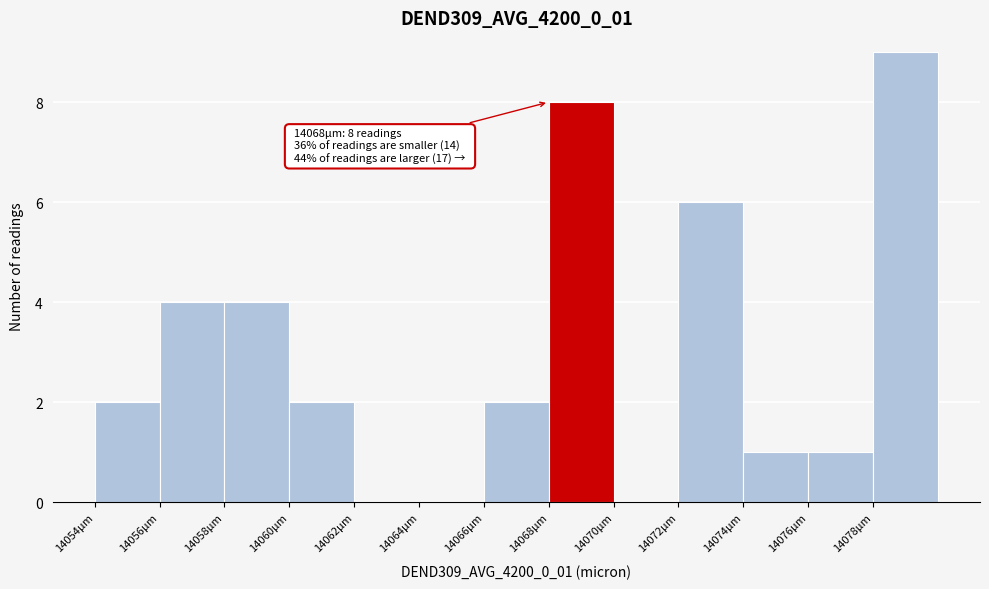

Over which range of the x-axis is the bar tallest?

14078 to 14080